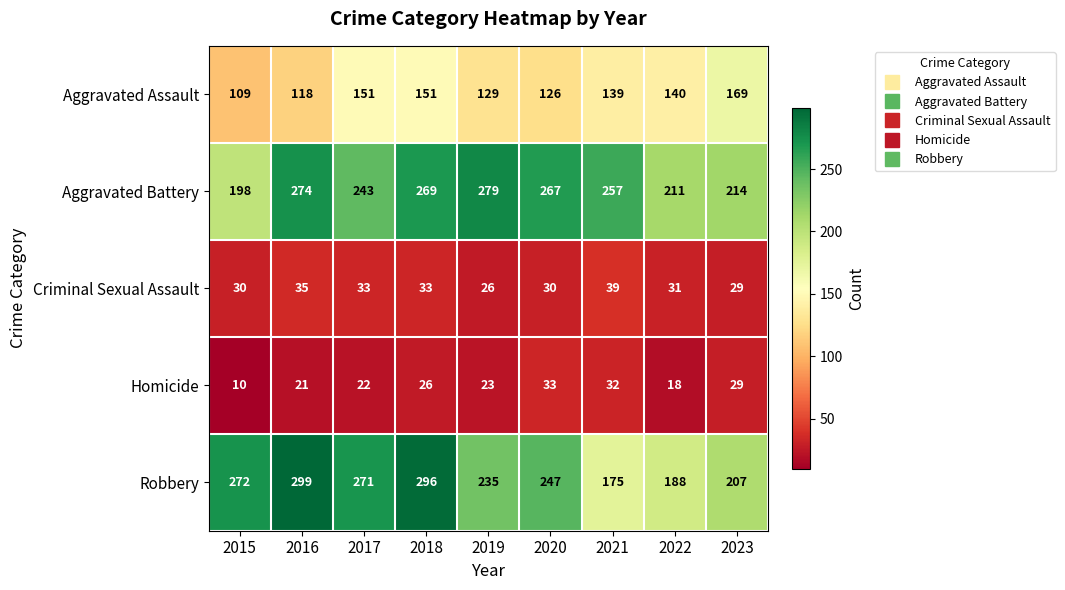

Which series has the widest spread of values?

Robbery